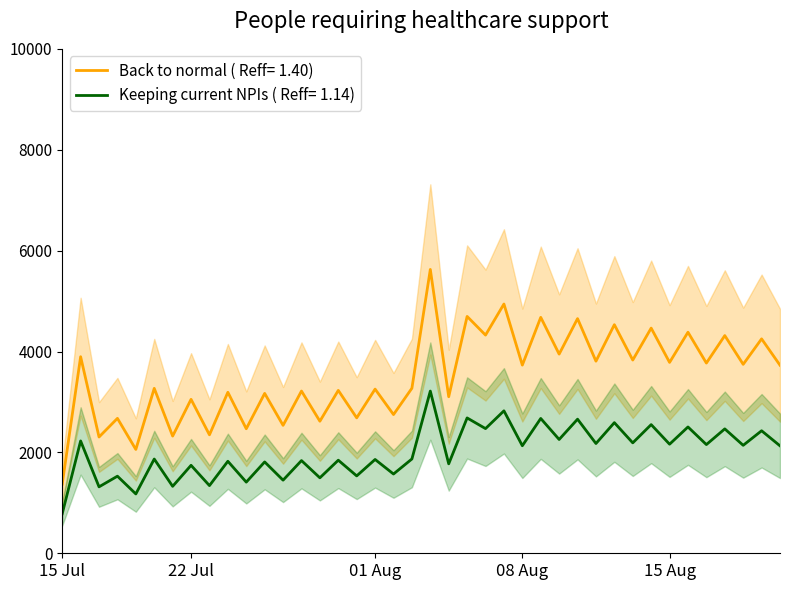

At which label does Back to normal ( Reff= 1.40) reach its minimum?

15 Jul